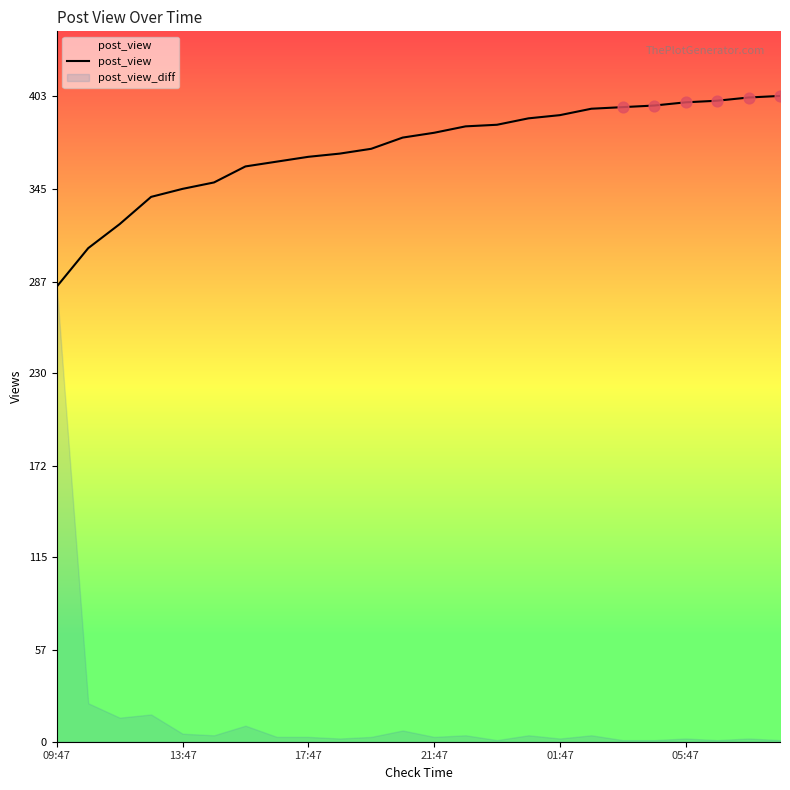

The post_view series shows 266 at 05:47. True or false?

False